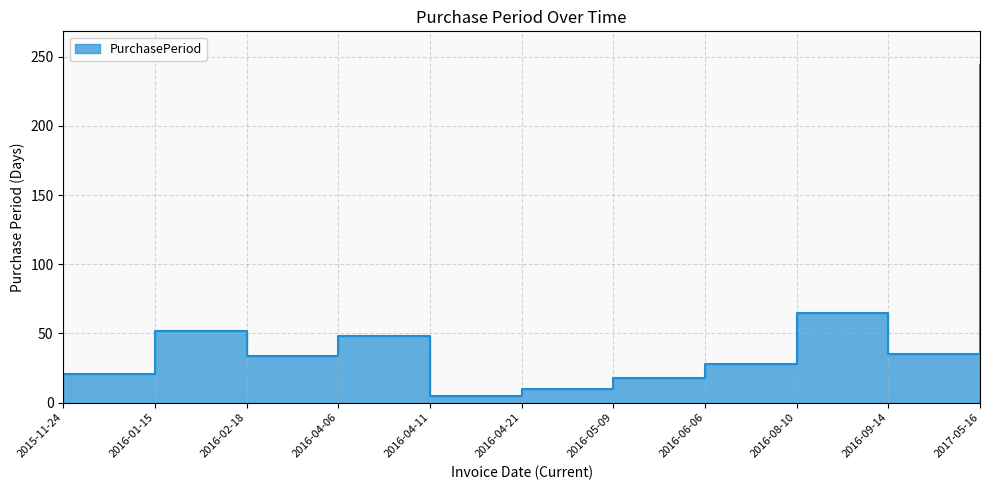

What is the greatest value displayed?

244